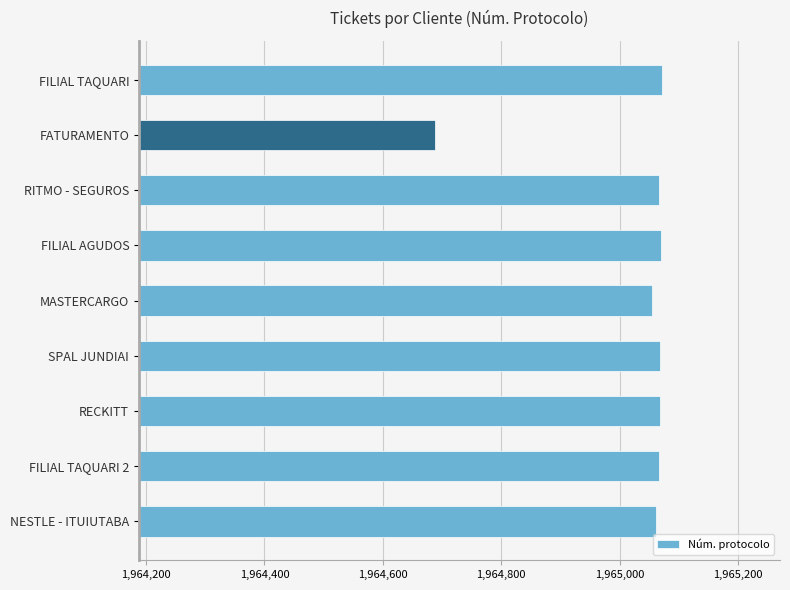

What is the value of the 1st bar from the top?

1965071